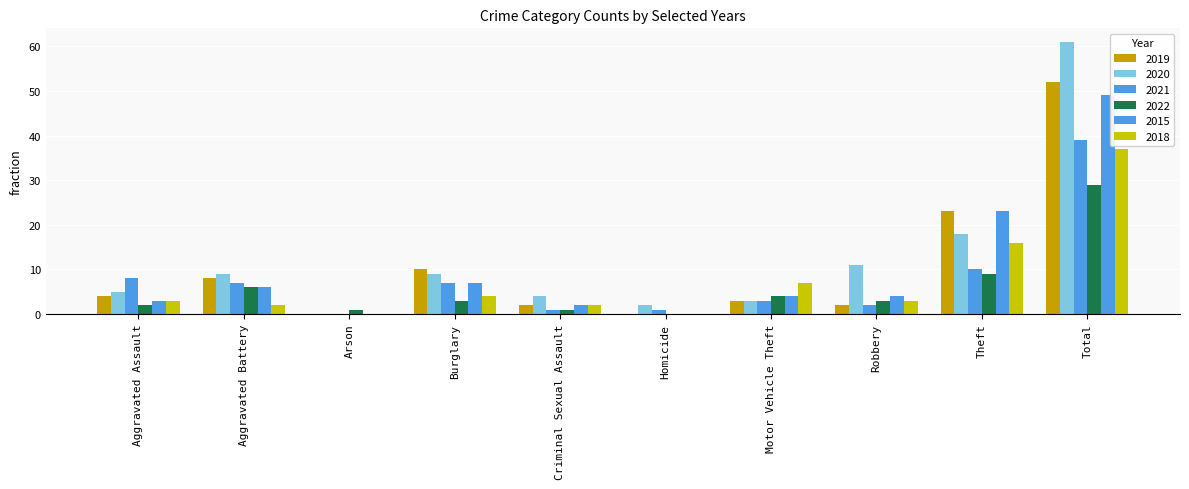

Reading right to left, list all the values displayed in this chart.

2019: Total=52	Theft=23	Robbery=2	Motor Vehicle Theft=3	Homicide=0	Criminal Sexual Assault=2	Burglary=10	Arson=0	Aggravated Battery=8	Aggravated Assault=4
2020: Total=61	Theft=18	Robbery=11	Motor Vehicle Theft=3	Homicide=2	Criminal Sexual Assault=4	Burglary=9	Arson=0	Aggravated Battery=9	Aggravated Assault=5
2021: Total=39	Theft=10	Robbery=2	Motor Vehicle Theft=3	Homicide=1	Criminal Sexual Assault=1	Burglary=7	Arson=0	Aggravated Battery=7	Aggravated Assault=8
2022: Total=29	Theft=9	Robbery=3	Motor Vehicle Theft=4	Homicide=0	Criminal Sexual Assault=1	Burglary=3	Arson=1	Aggravated Battery=6	Aggravated Assault=2
2015: Total=49	Theft=23	Robbery=4	Motor Vehicle Theft=4	Homicide=0	Criminal Sexual Assault=2	Burglary=7	Arson=0	Aggravated Battery=6	Aggravated Assault=3
2018: Total=37	Theft=16	Robbery=3	Motor Vehicle Theft=7	Homicide=0	Criminal Sexual Assault=2	Burglary=4	Arson=0	Aggravated Battery=2	Aggravated Assault=3